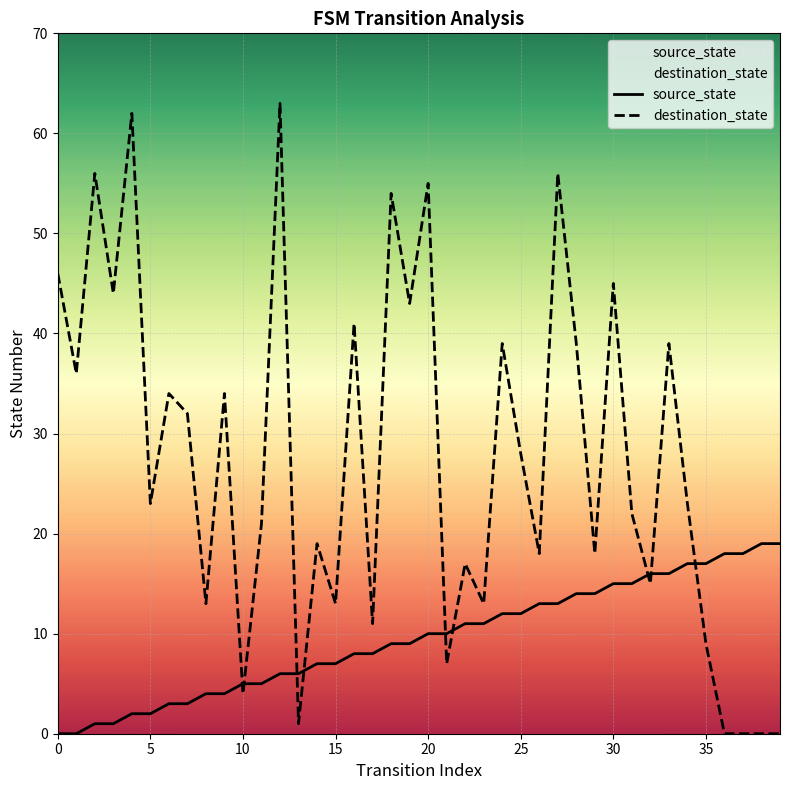

How many data points does each series have?

40